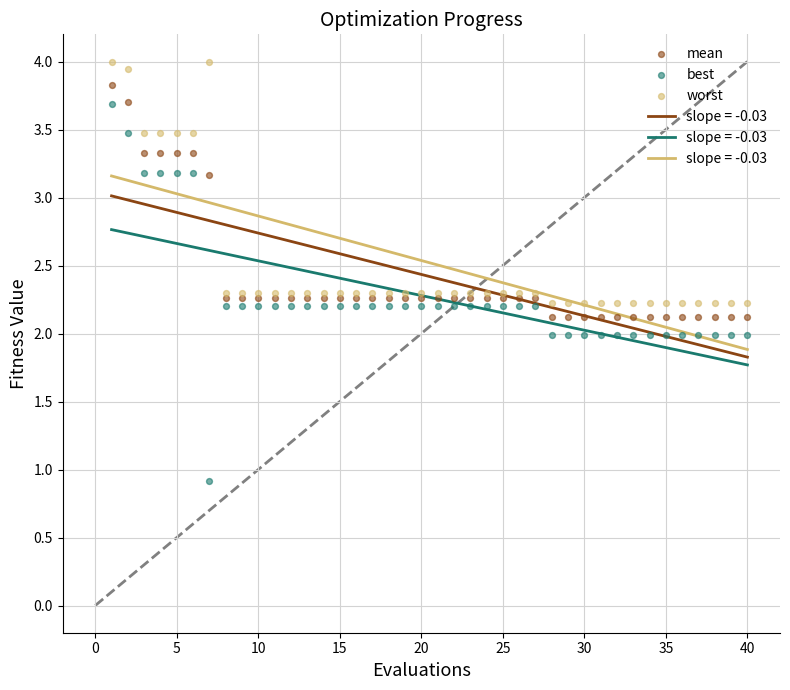

Which series has the largest Y range (max minus min)?

best